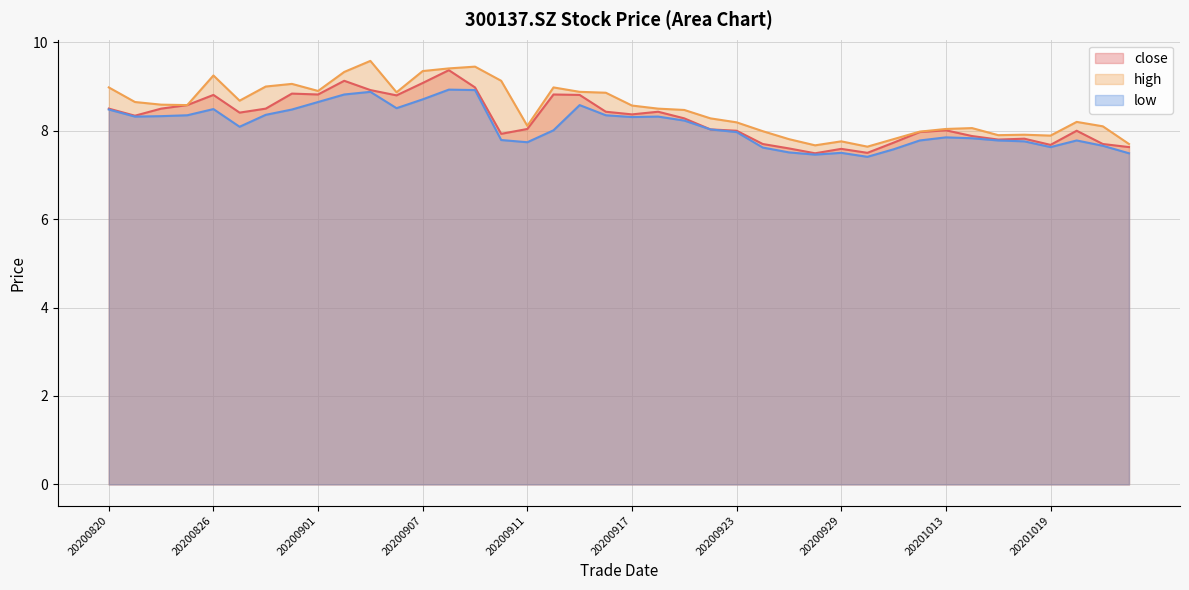

What value does the high series have at 20201020?

8.2